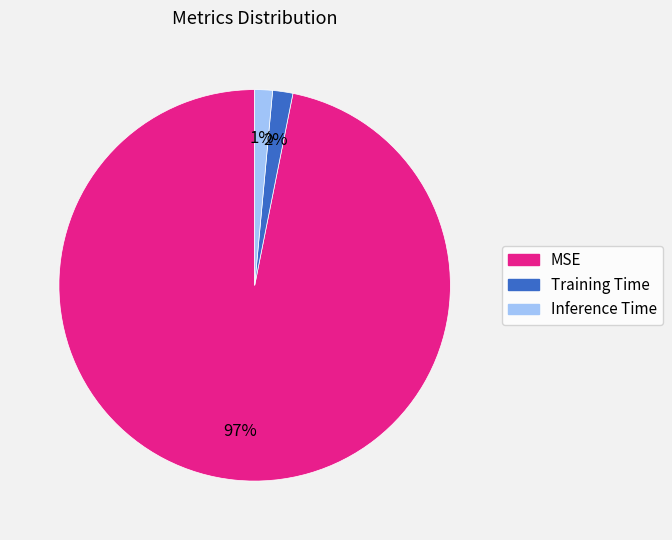

Is MSE the majority of the pie?

Yes